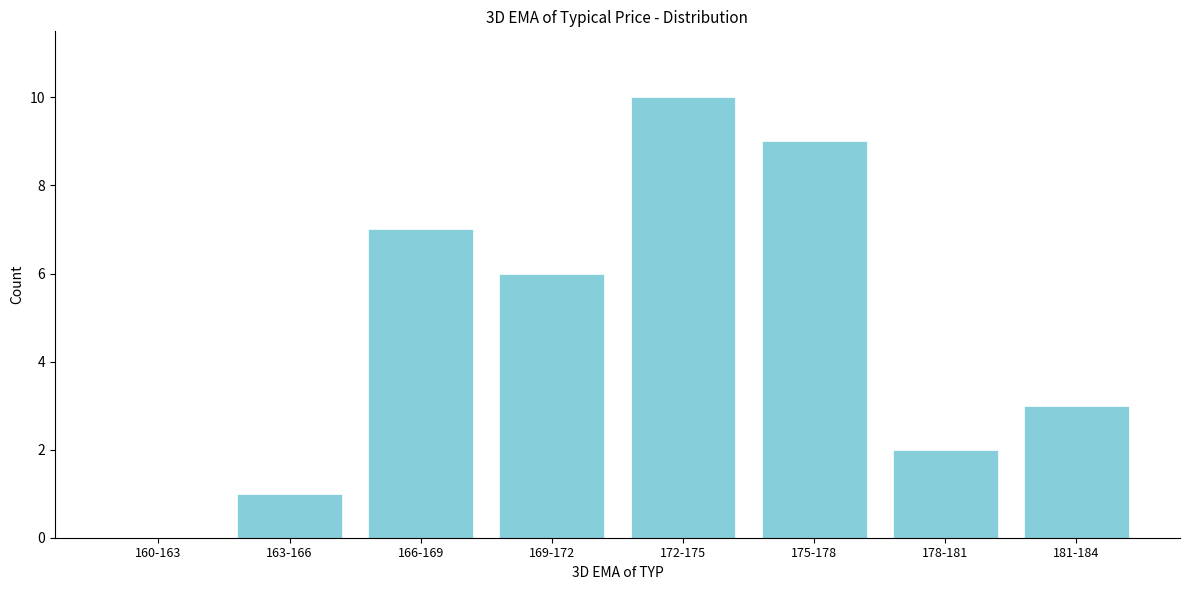

Reading left to right, what are all the values shown in this chart?

160-163=0	163-166=1	166-169=7	169-172=6	172-175=10	175-178=9	178-181=2	181-184=3